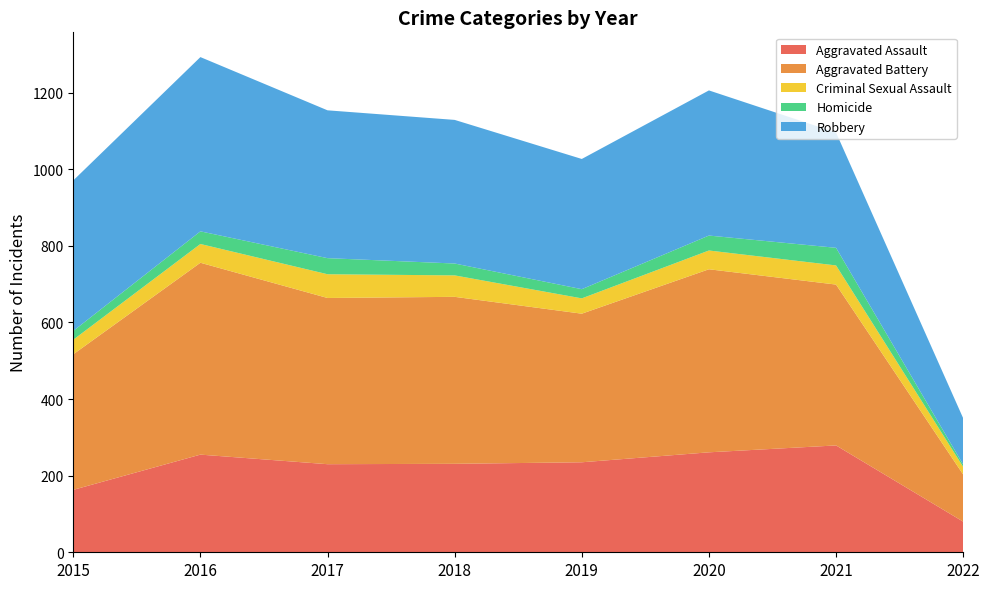

Reading left to right, extract all data points from this chart.

Aggravated Assault: 2015=163	2016=255	2017=230	2018=231	2019=235	2020=261	2021=279	2022=80
Aggravated Battery: 2015=354	2016=501	2017=434	2018=436	2019=388	2020=478	2021=420	2022=123
Criminal Sexual Assault: 2015=38	2016=49	2017=62	2018=56	2019=40	2020=49	2021=50	2022=20
Homicide: 2015=23	2016=33	2017=42	2018=31	2019=24	2020=39	2021=46	2022=6
Robbery: 2015=393	2016=455	2017=386	2018=375	2019=340	2020=379	2021=301	2022=121